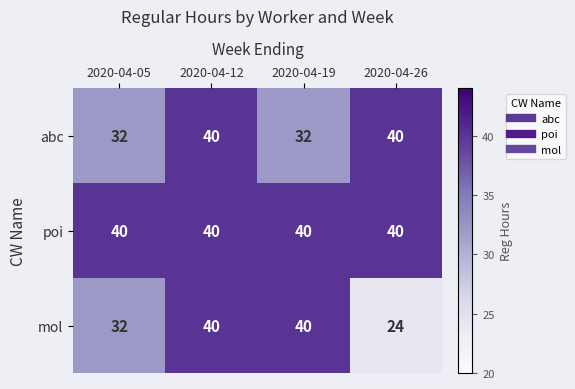

Reading right to left, extract all data points from this chart.

abc: 2020-04-26=40	2020-04-19=32	2020-04-12=40	2020-04-05=32
poi: 2020-04-26=40	2020-04-19=40	2020-04-12=40	2020-04-05=40
mol: 2020-04-26=24	2020-04-19=40	2020-04-12=40	2020-04-05=32